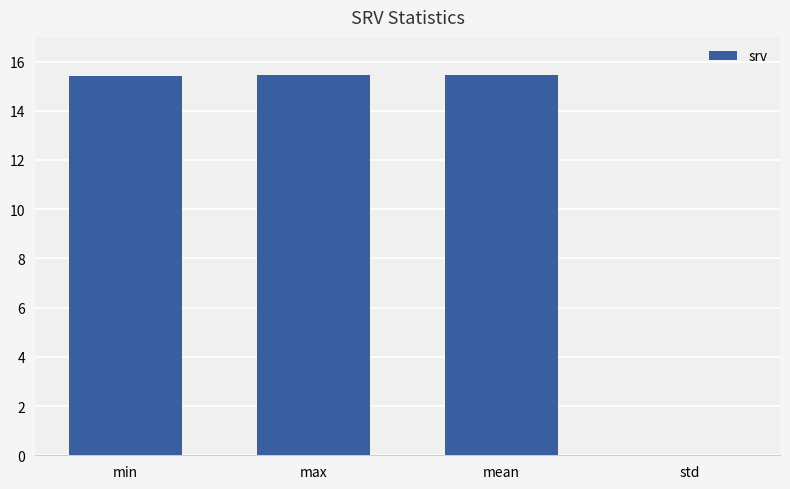

The chart shows a value of 7.3 at max. True or false?

False